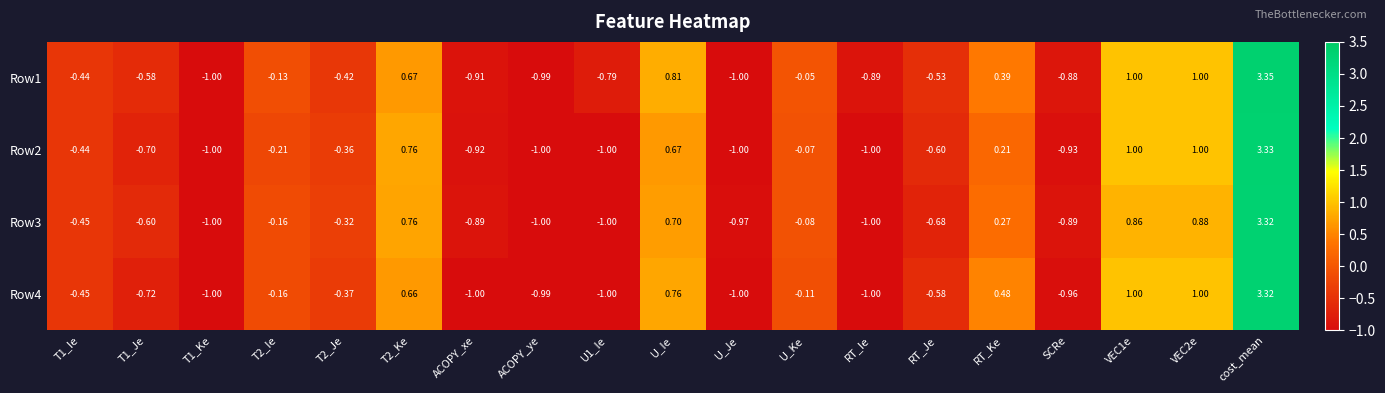

At which category does the chart reach its peak across all series?

cost_mean